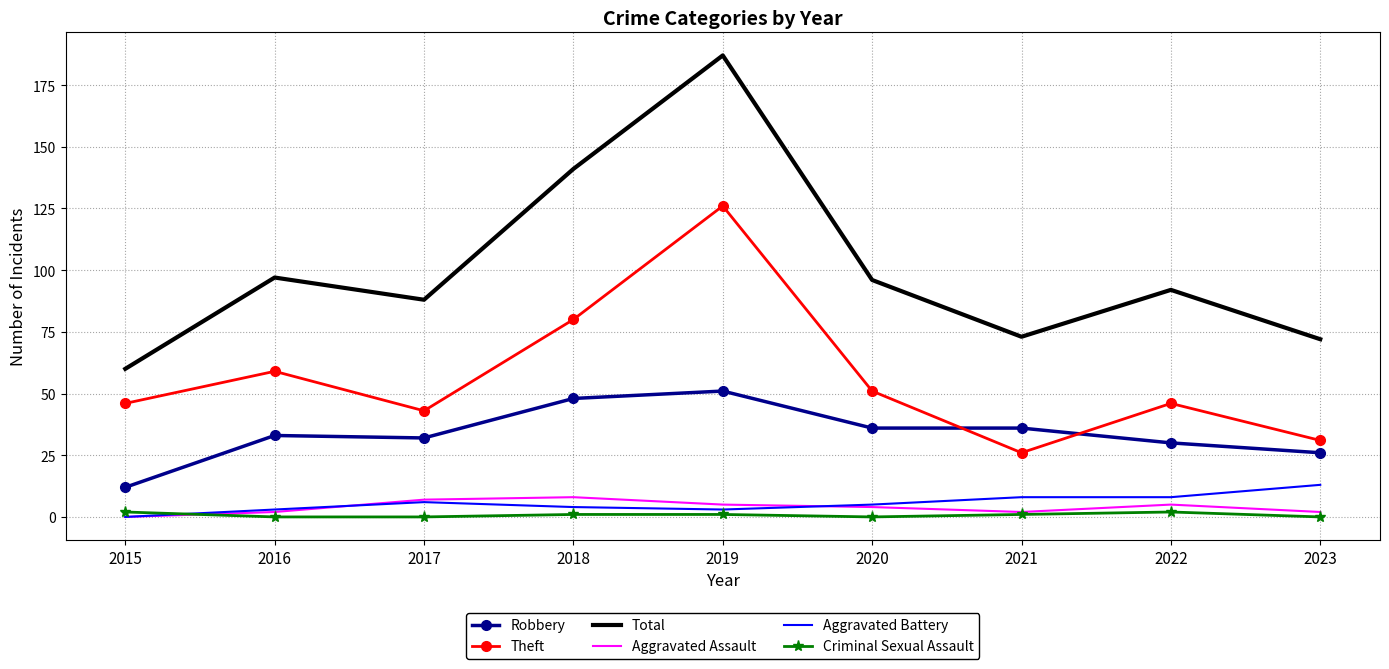

Which series has the largest range (max minus min)?

Total